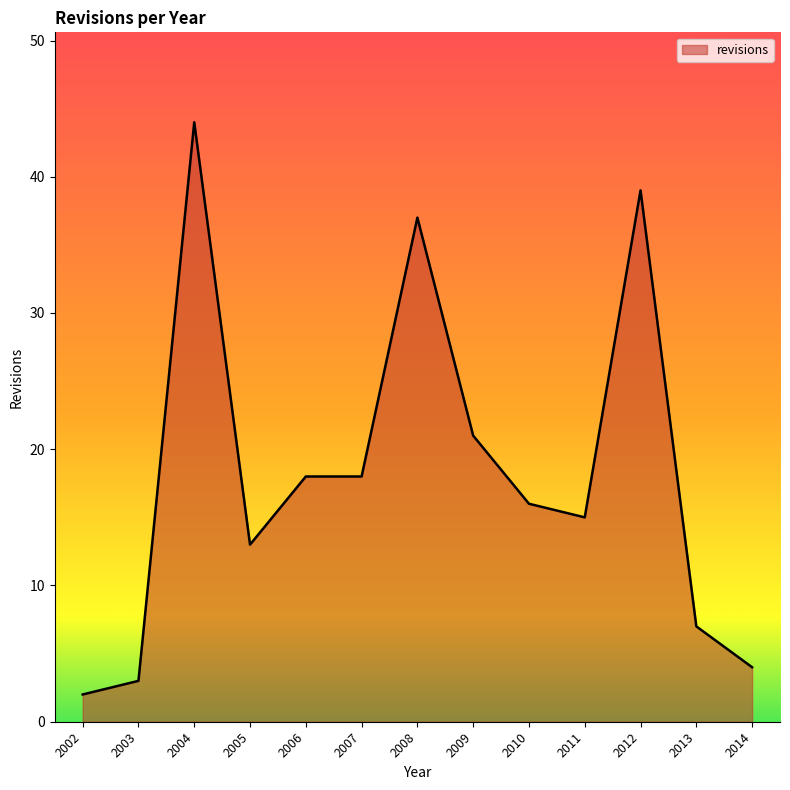

Is it true that the value at 2011 is 15?

True